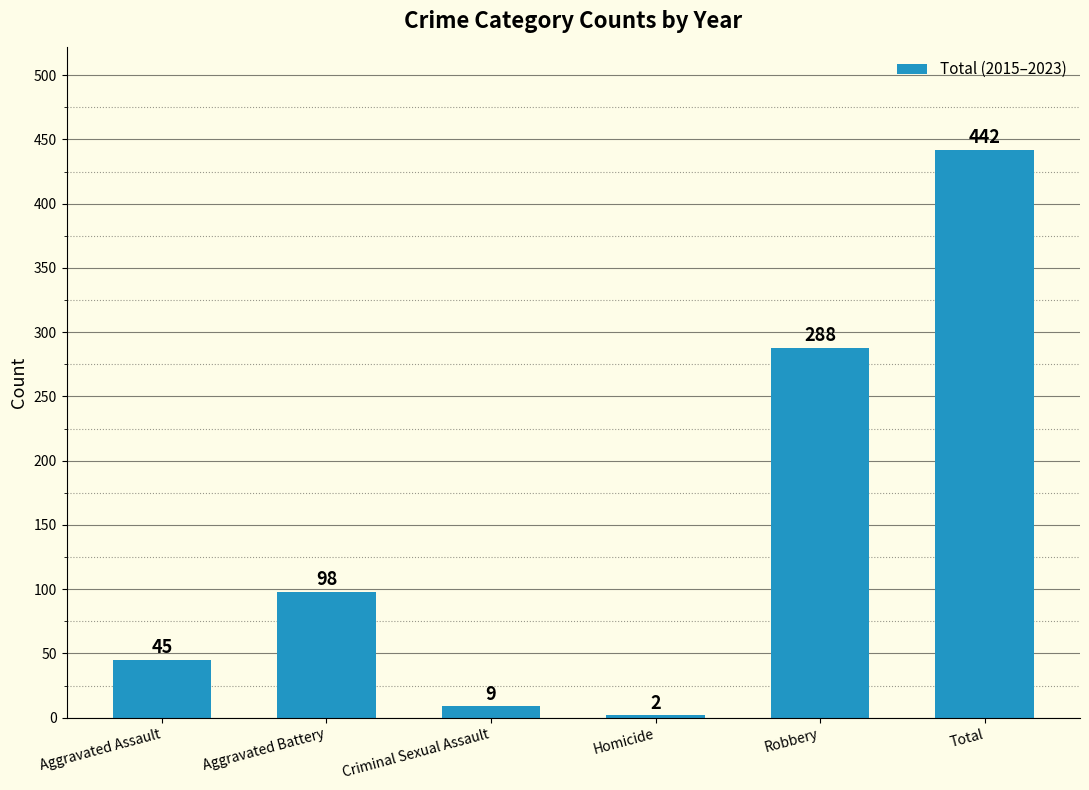

The value at Criminal Sexual Assault is 9. True or false?

True